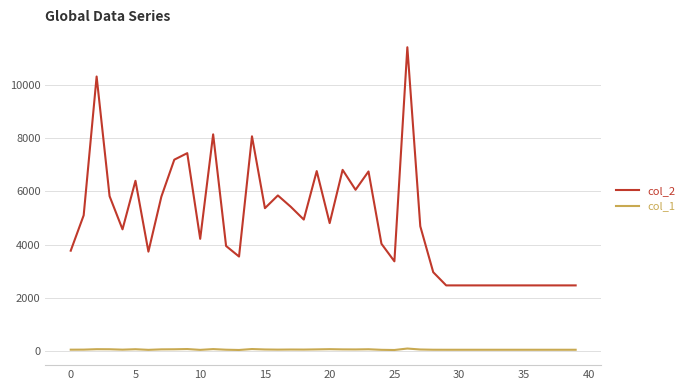

What is the difference between the maximum and minimum values in the col_2 series?

8954